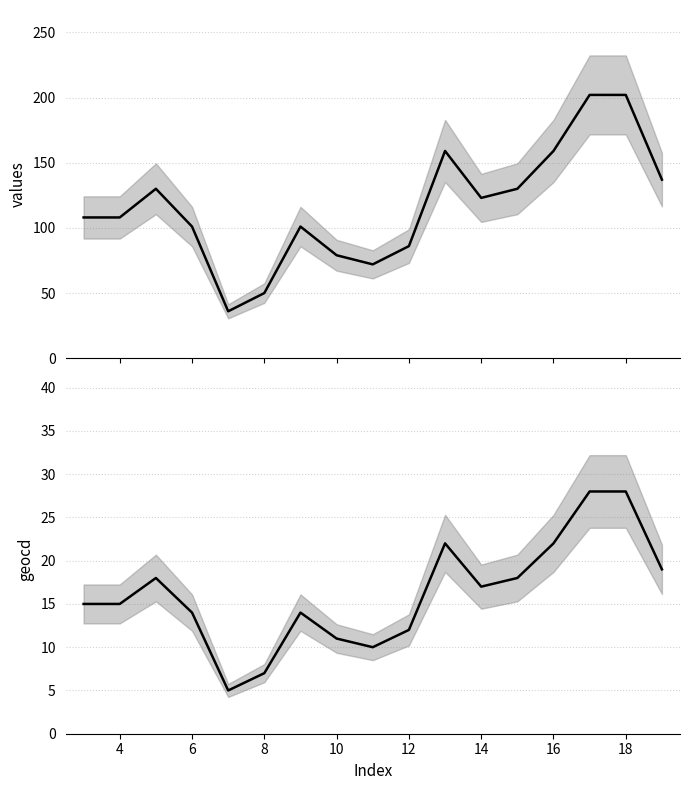

What is the label of the 16th point from the right?

4